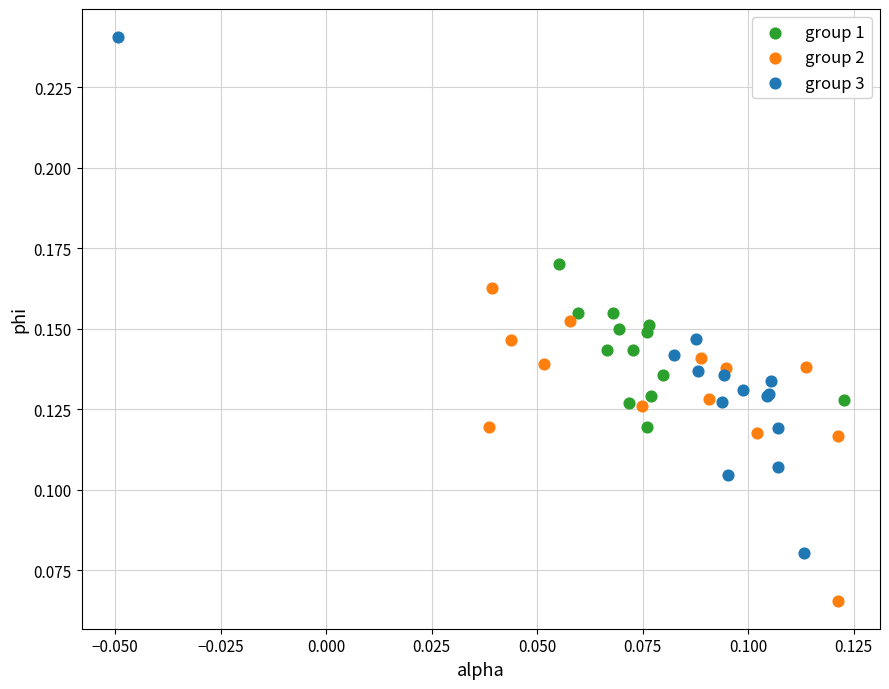

Which series has the widest spread of Y values?

group 3